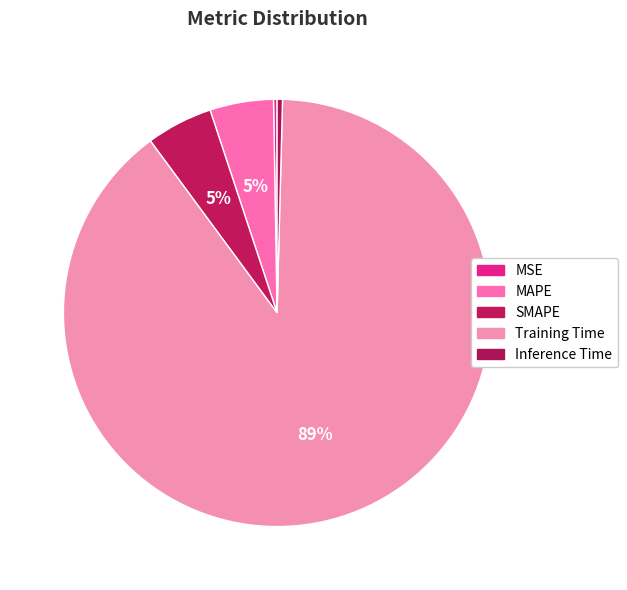

Which slice is the largest?

Training Time